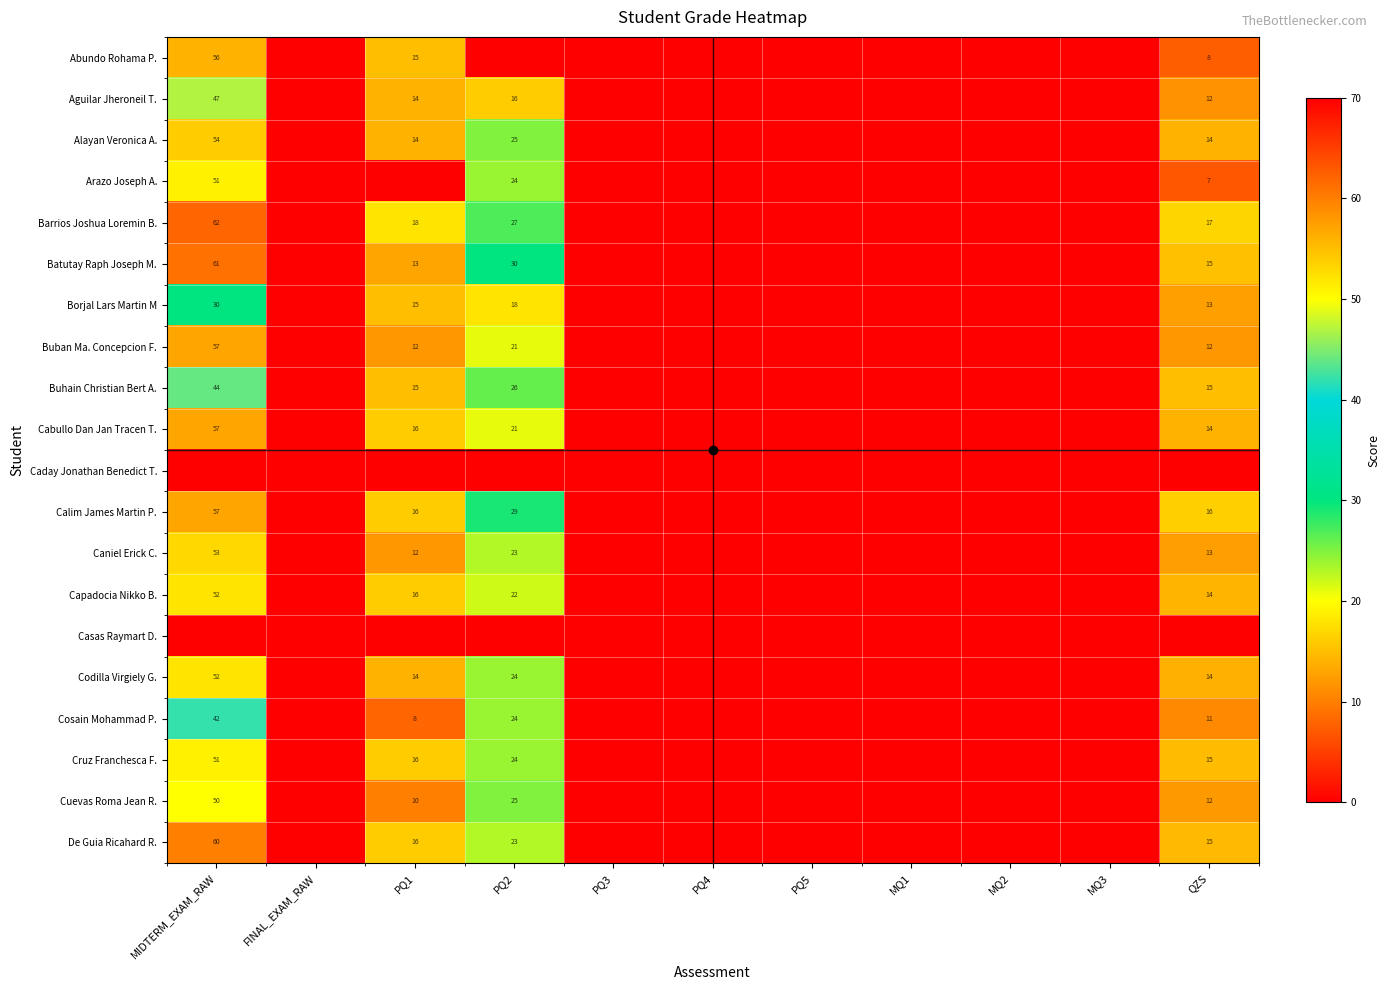

At how many categories does at least one series exceed 22?

2